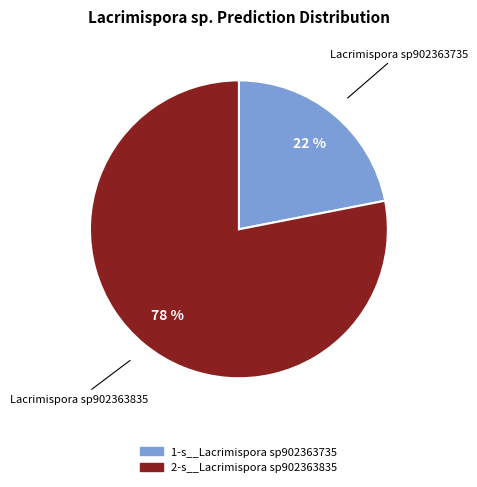

To the nearest percent, what is the average slice percentage?

50%